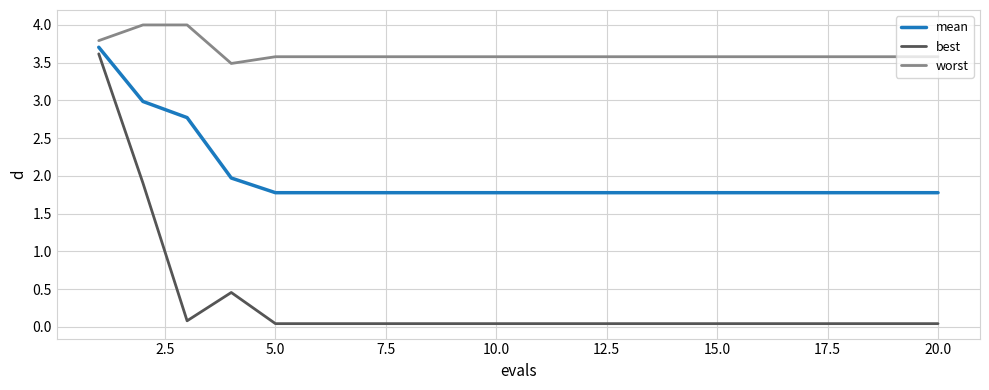

What is the average value of the best series?

0.3